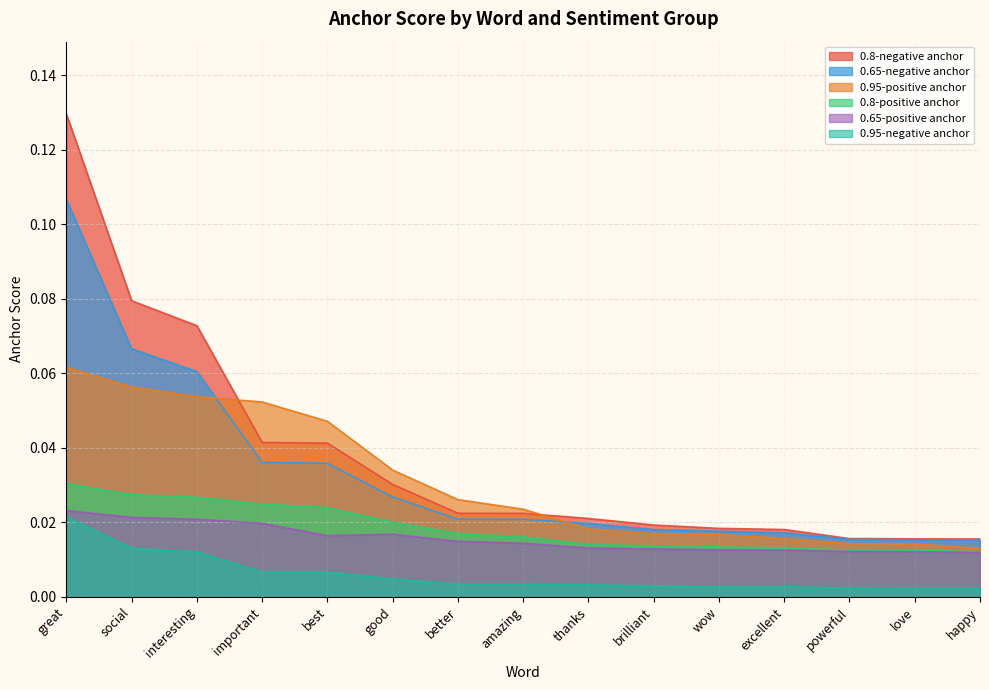

Reading left to right, transcribe all the data shown in this chart.

0.95-positive anchor: great=0.1	social=0.1	interesting=0.1	important=0.1	best=0.0	good=0.0	better=0.0	amazing=0.0	thanks=0.0	brilliant=0.0	wow=0.0	excellent=0.0	powerful=0.0	love=0.0	happy=0.0
0.95-negative anchor: great=0.0	social=0.0	interesting=0.0	important=0.0	best=0.0	good=0.0	better=0.0	amazing=0.0	thanks=0.0	brilliant=0.0	wow=0.0	excellent=0.0	powerful=0.0	love=0.0	happy=0.0
0.8-positive anchor: great=0.0	social=0.0	interesting=0.0	important=0.0	best=0.0	good=0.0	better=0.0	amazing=0.0	thanks=0.0	brilliant=0.0	wow=0.0	excellent=0.0	powerful=0.0	love=0.0	happy=0.0
0.8-negative anchor: great=0.1	social=0.1	interesting=0.1	important=0.0	best=0.0	good=0.0	better=0.0	amazing=0.0	thanks=0.0	brilliant=0.0	wow=0.0	excellent=0.0	powerful=0.0	love=0.0	happy=0.0
0.65-positive anchor: great=0.0	social=0.0	interesting=0.0	important=0.0	best=0.0	good=0.0	better=0.0	amazing=0.0	thanks=0.0	brilliant=0.0	wow=0.0	excellent=0.0	powerful=0.0	love=0.0	happy=0.0
0.65-negative anchor: great=0.1	social=0.1	interesting=0.1	important=0.0	best=0.0	good=0.0	better=0.0	amazing=0.0	thanks=0.0	brilliant=0.0	wow=0.0	excellent=0.0	powerful=0.0	love=0.0	happy=0.0